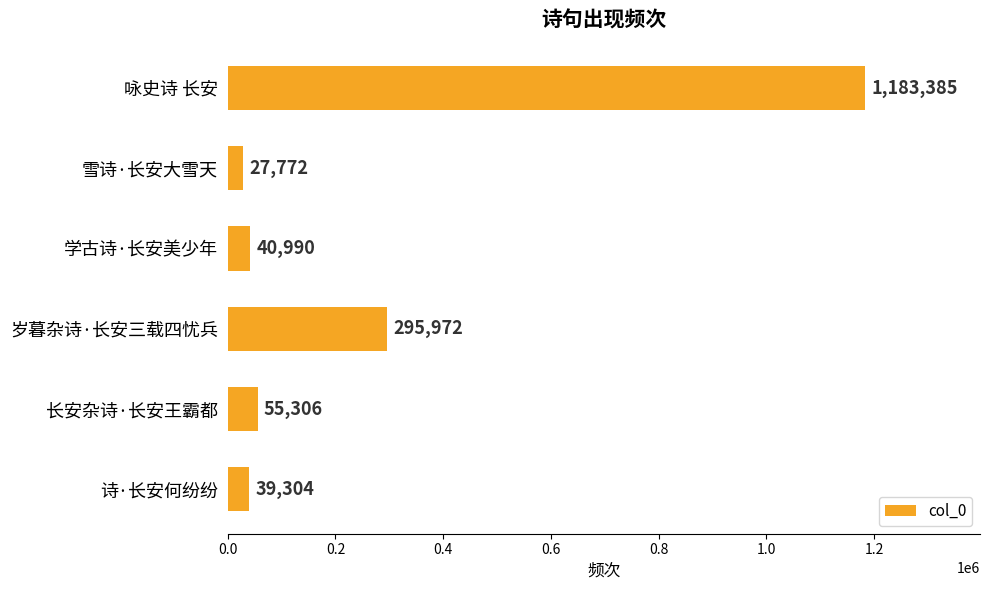

What is the difference between the maximum and minimum values?

1155613